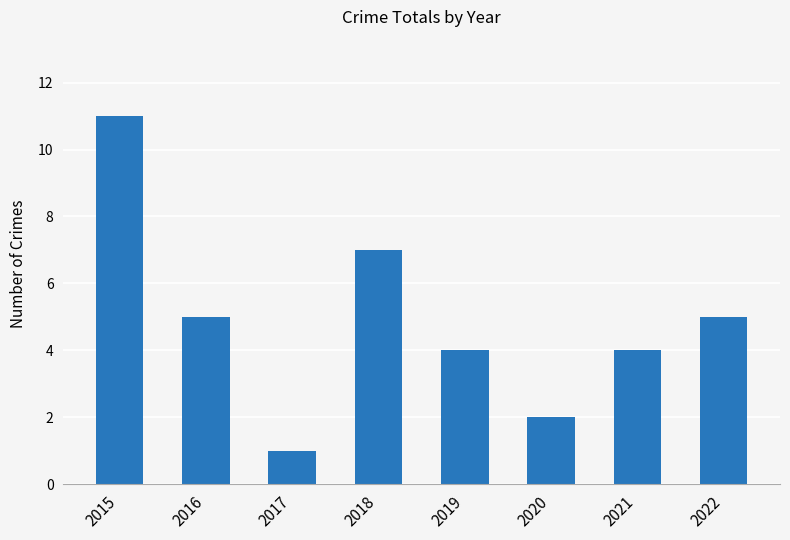

What is the sum of all values?

39